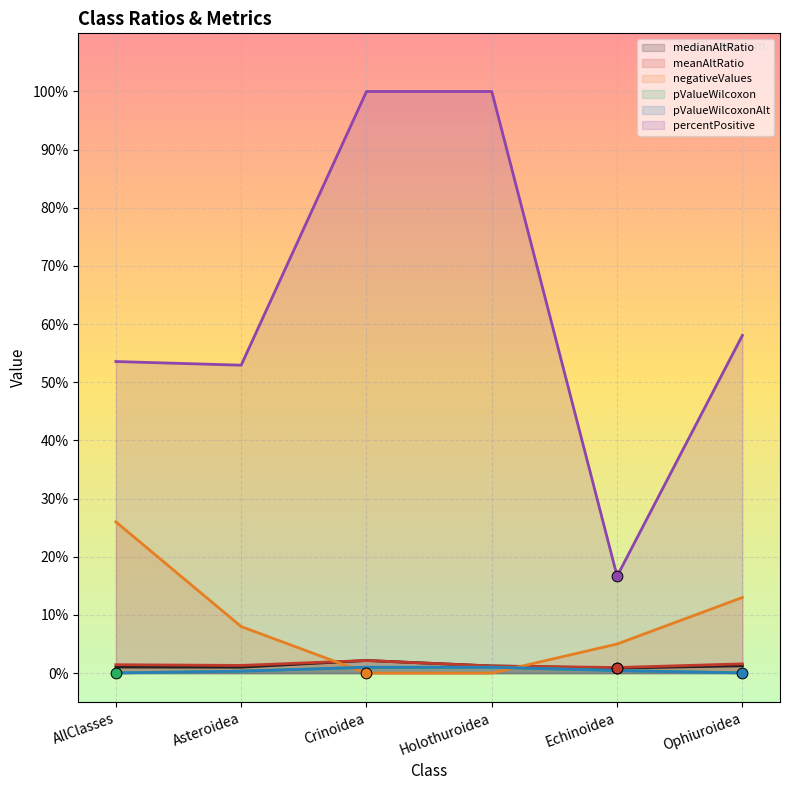

At which category is the sum across all series the highest?

Crinoidea